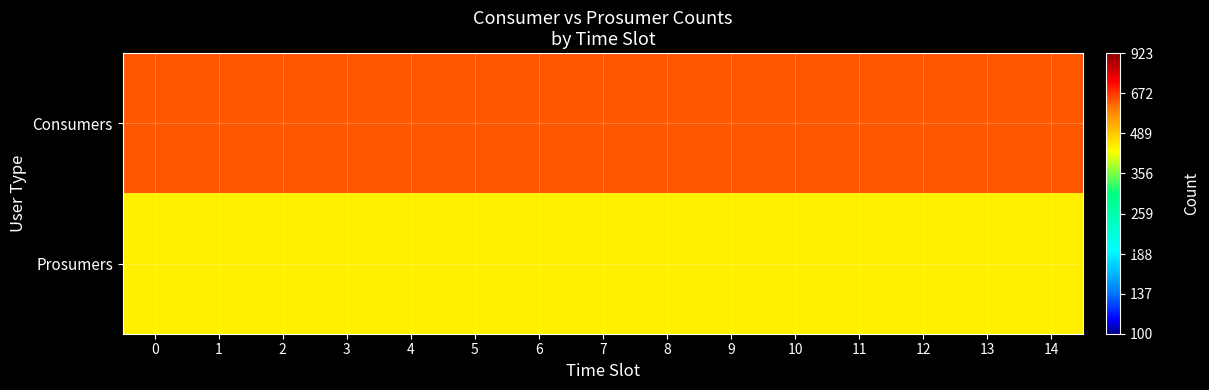

Which series has the largest total across all categories?

Consumers